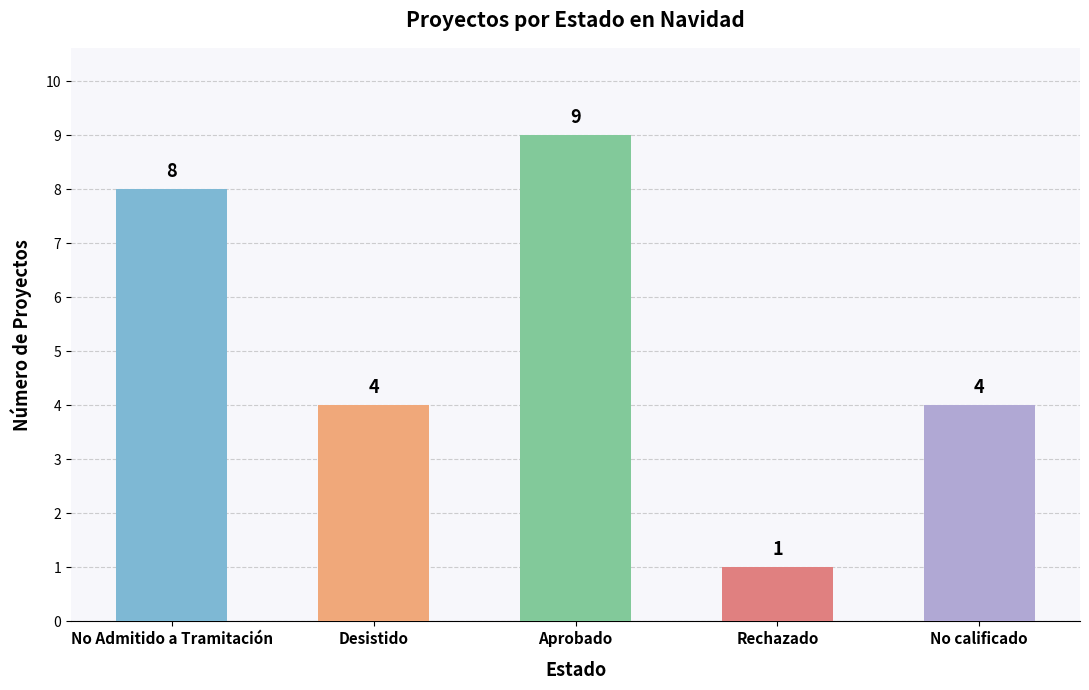

Which category has the lowest value across all series?

Rechazado